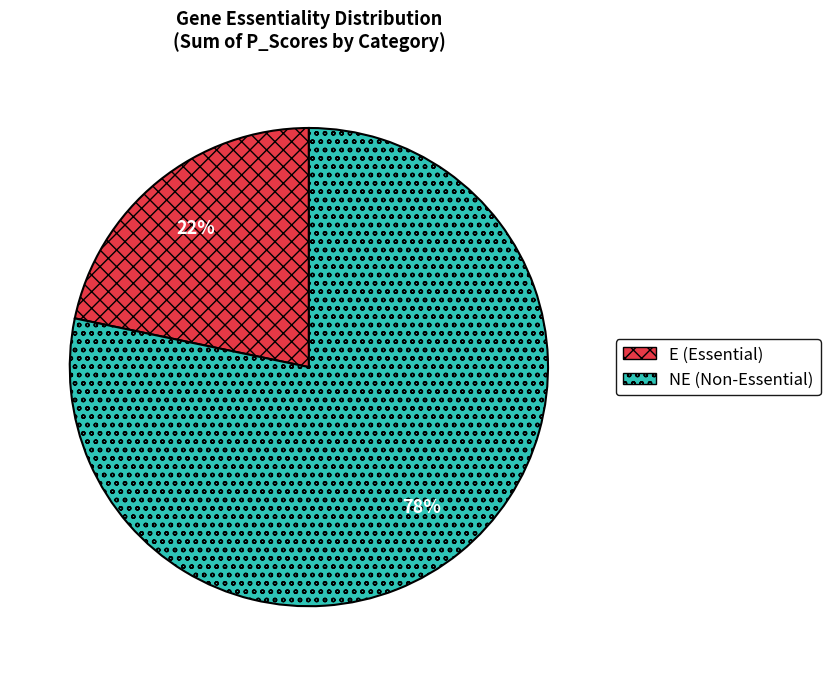

Count the number of slices in the pie.

2